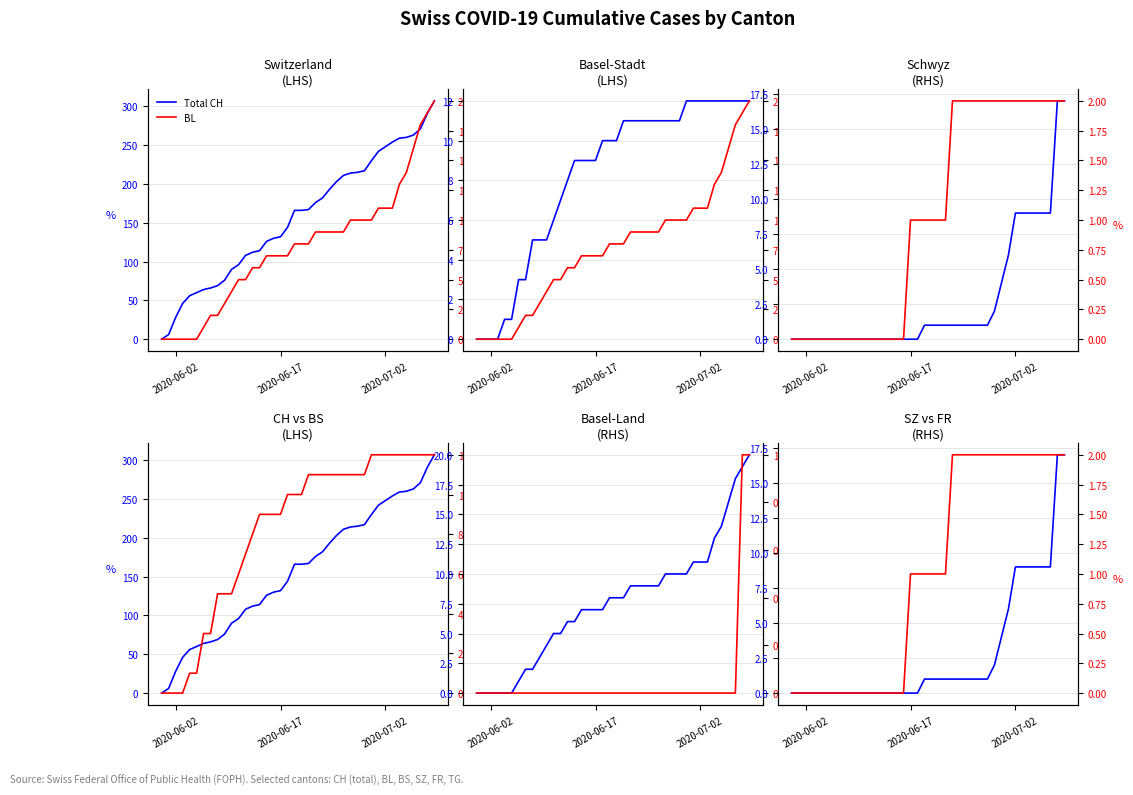

What is the difference between the highest and lowest values at 2020-06-15?

126